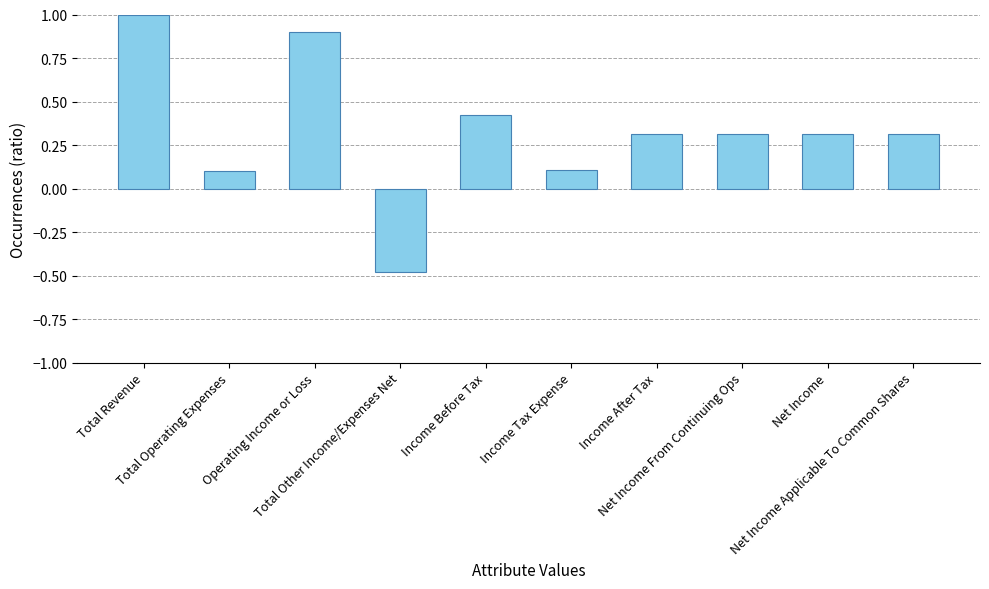

What is the maximum value shown in the chart?

1.0